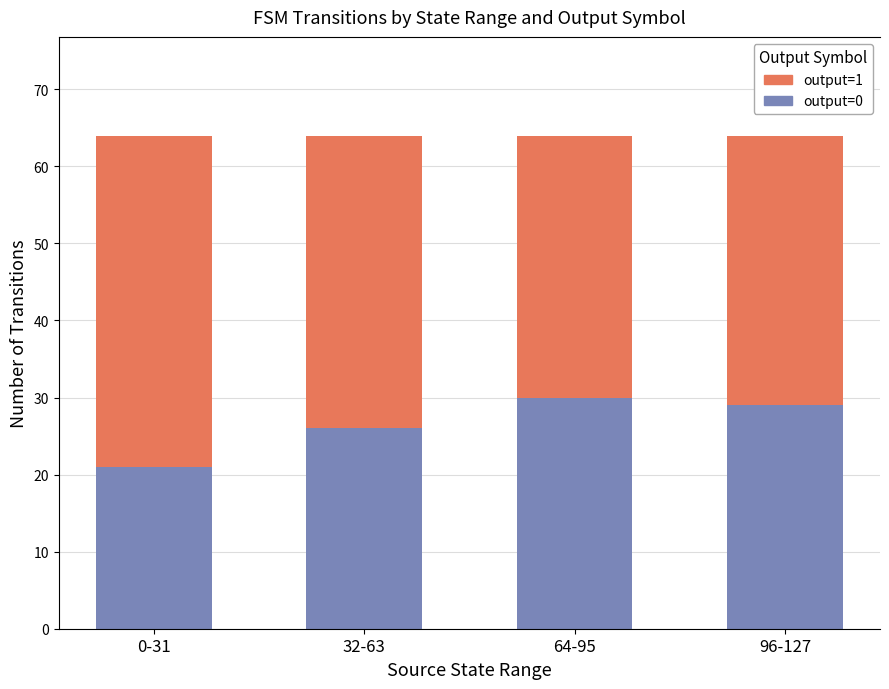

What is the difference between the output=0 values at 32-63 and 96-127?

3